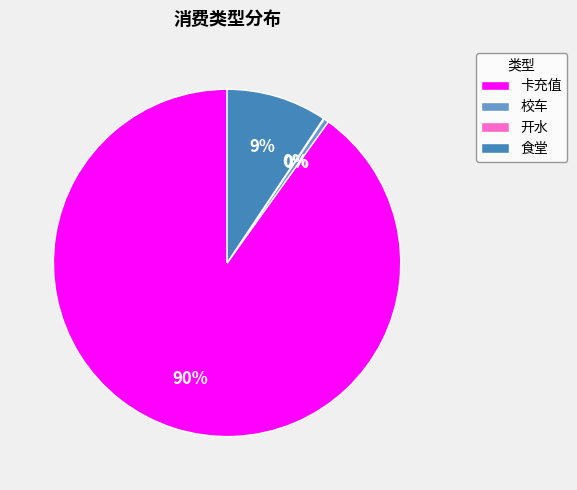

What is the largest slice in the pie chart?

卡充值